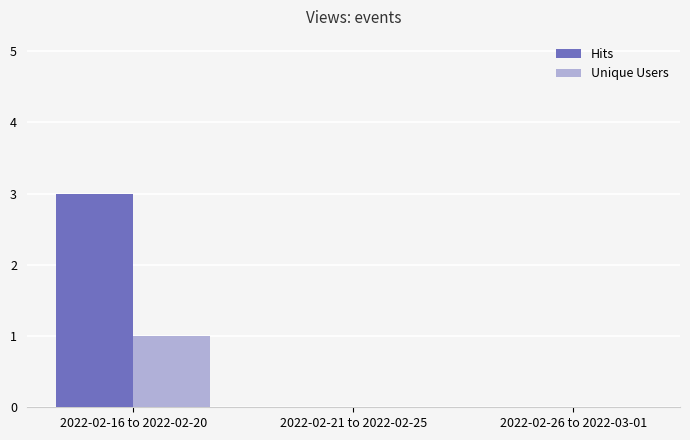

At which category does the chart reach its peak across all series?

2022-02-16 to 2022-02-20